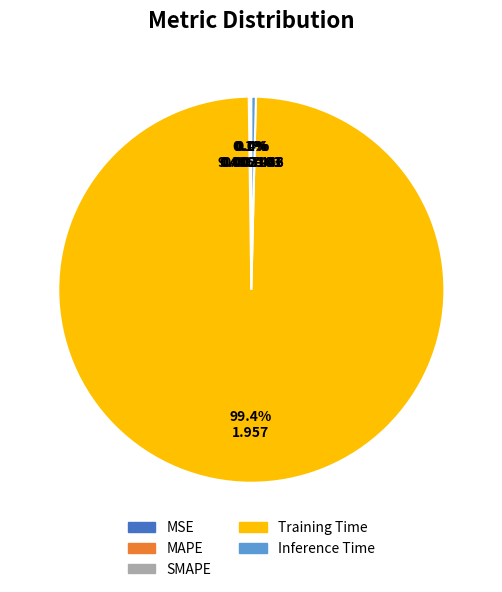

Which category has the biggest portion of the pie?

Training Time